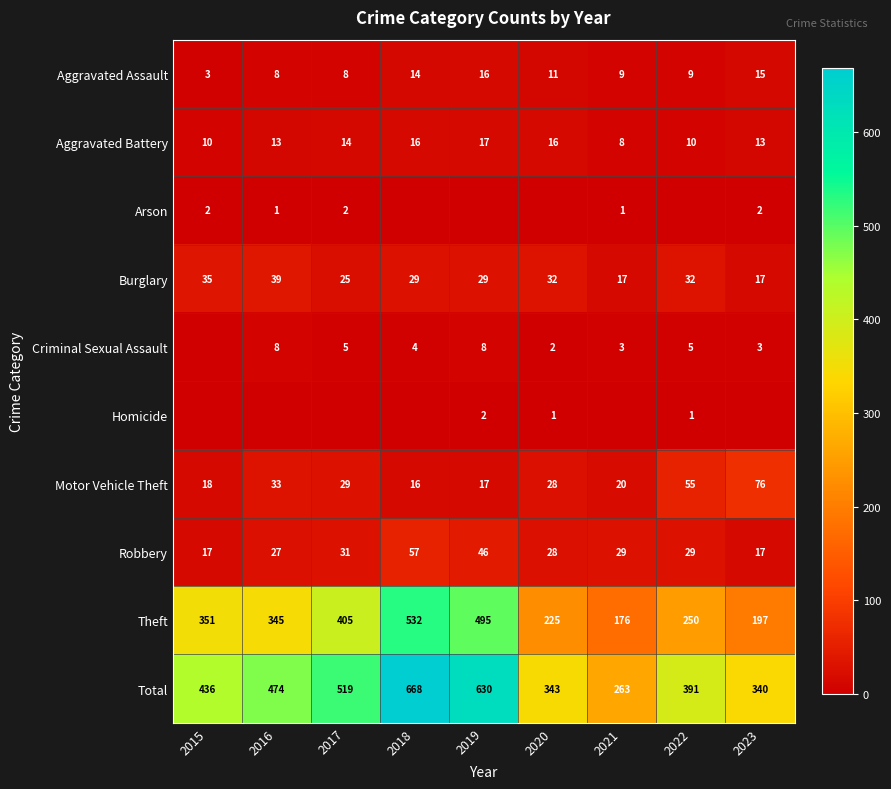

Is it true that Motor Vehicle Theft equals 29 at 2019?

False